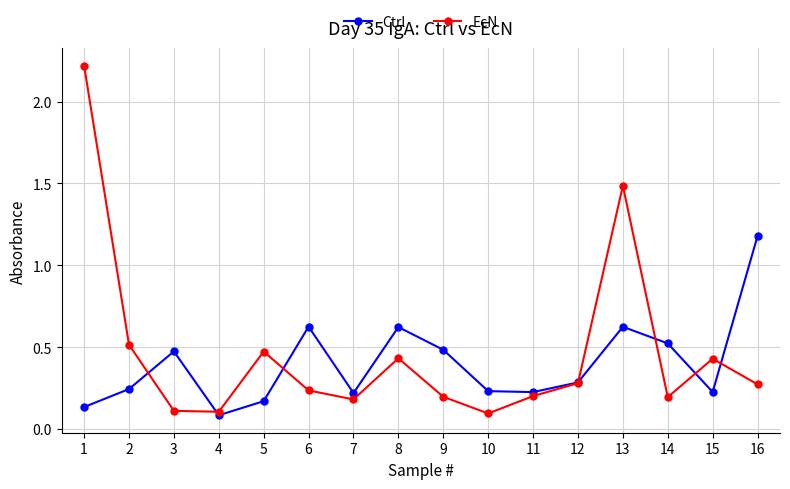

What is the greatest value displayed?

2.2